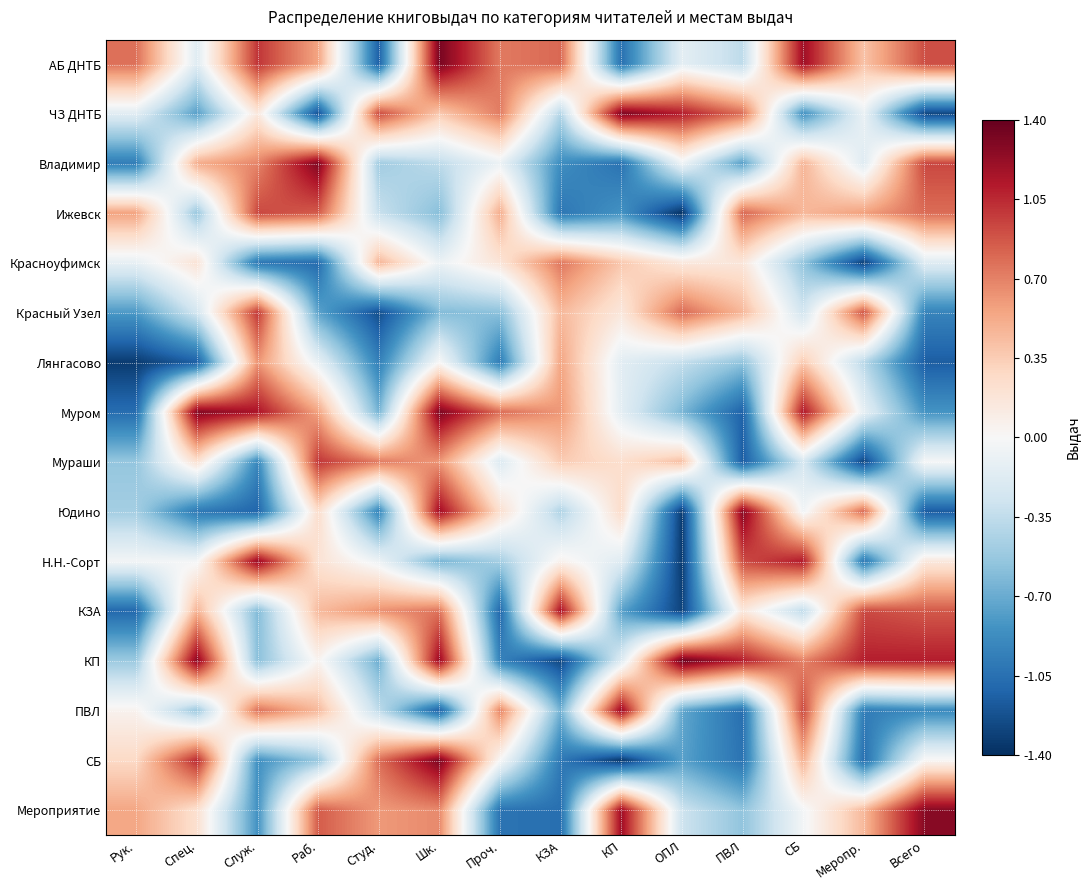

Rank the series by their maximum value, from highest to lowest.

КП, АБ ДНТБ, СБ, ЧЗ ДНТБ, Муром, Владимир, Юдино, Мероприятие, Н.Н.-Сорт, ПВЛ, КЗА, Мураши, Красный Узел, Ижевск, Красноуфимск, Лянгасово